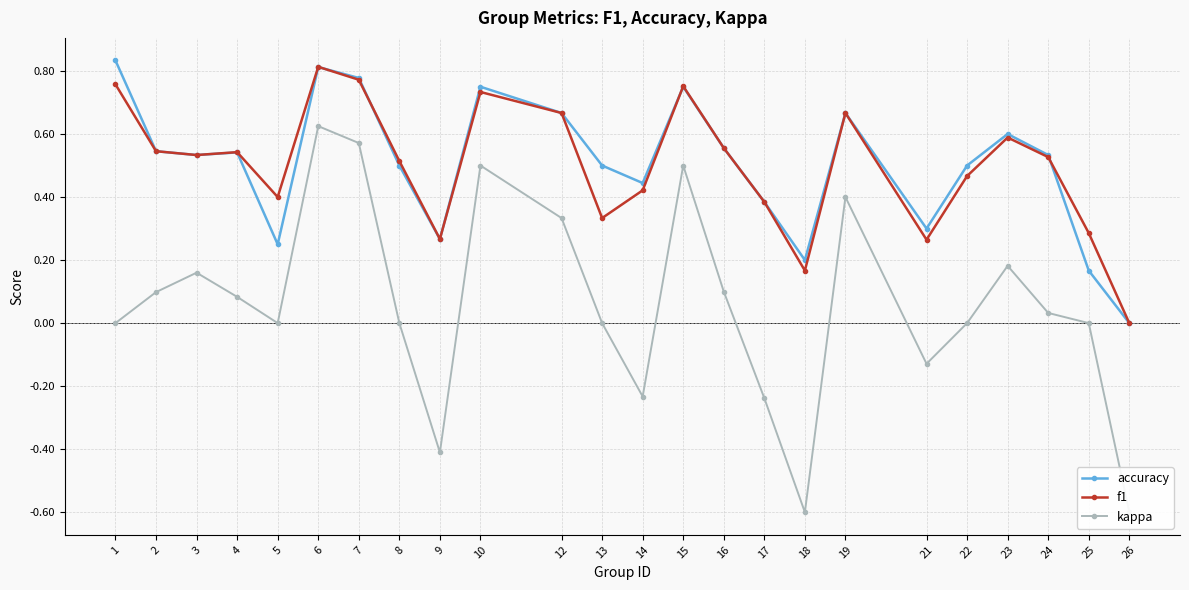

Which series has the widest spread of values?

kappa